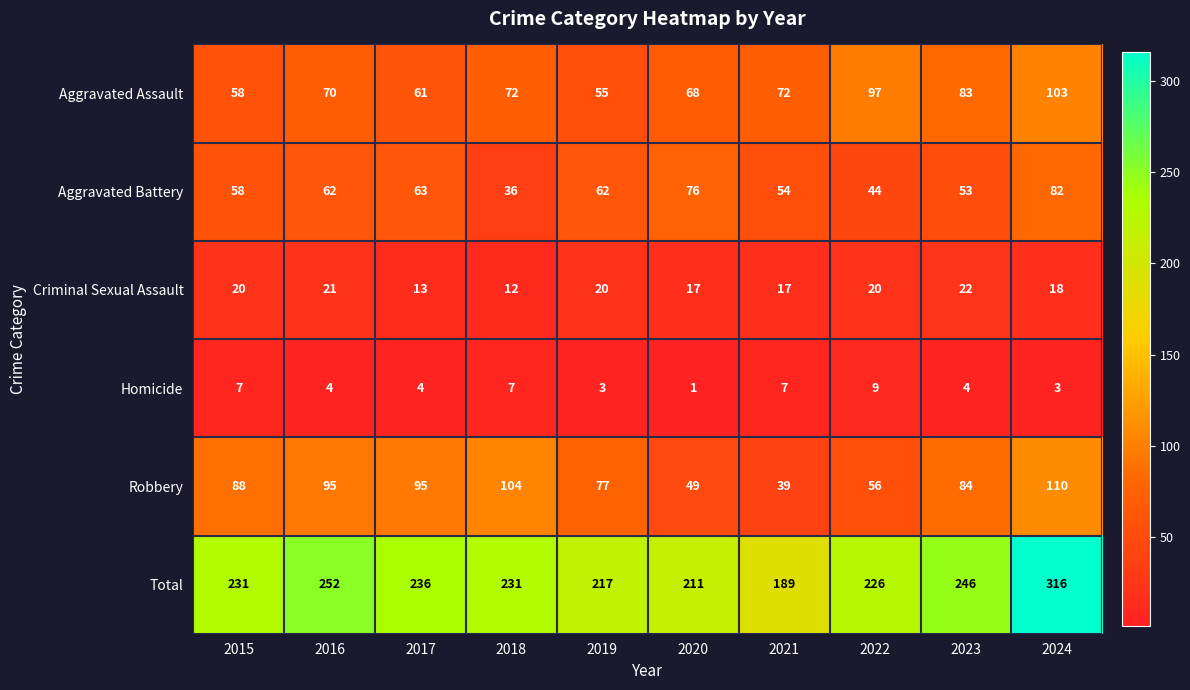

Which series has the largest total across all categories?

Total